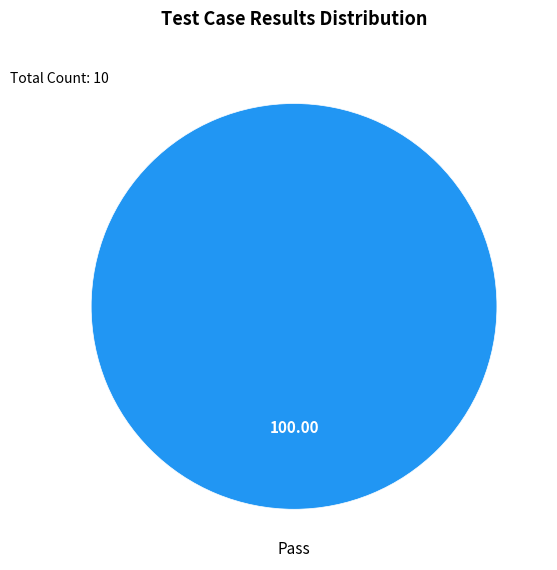

How many segments does this pie chart have?

1